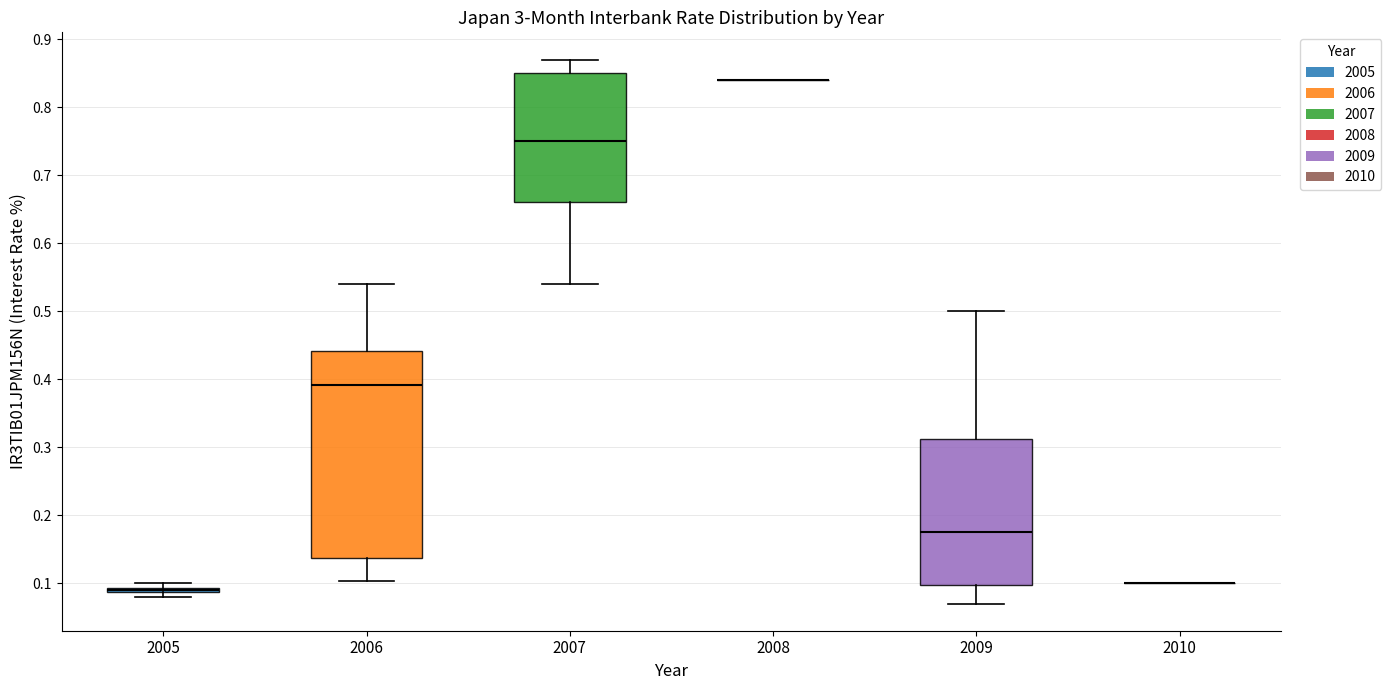

Which box is the tallest, from its lower edge to its upper edge?

2006